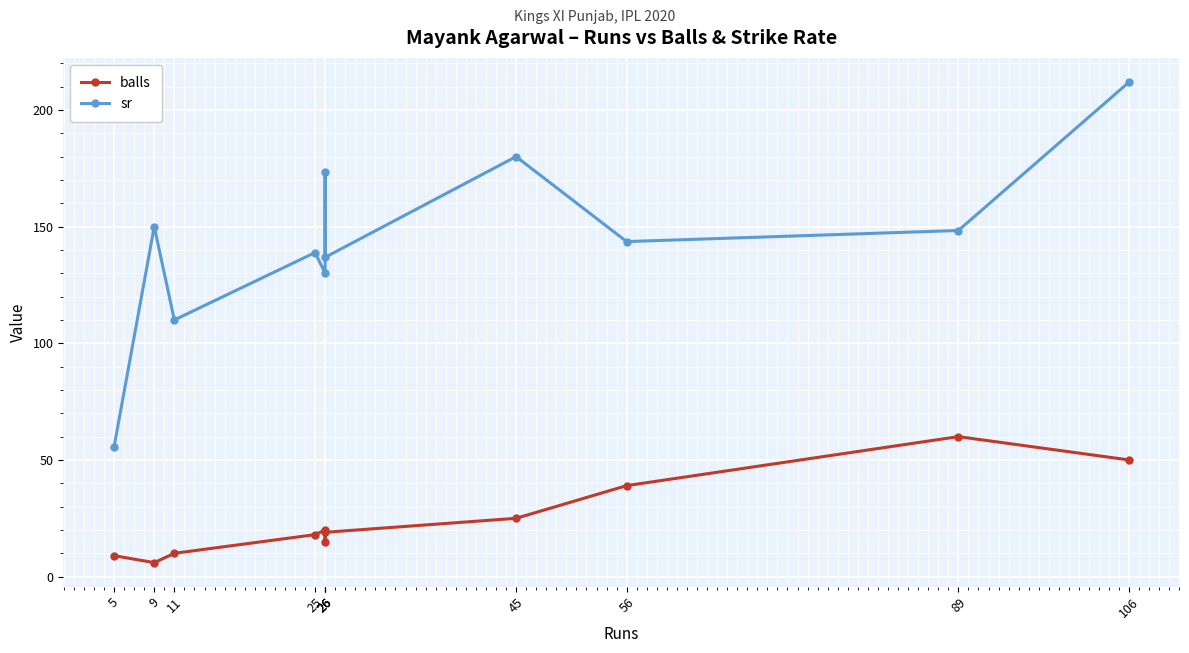

Between 26 and 45, which series saw the biggest shift?

sr